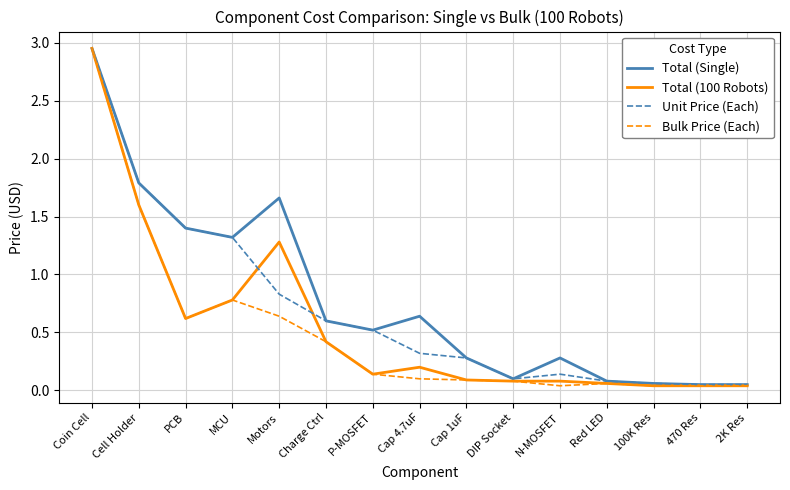

Does the chart have visible grid lines?

Yes